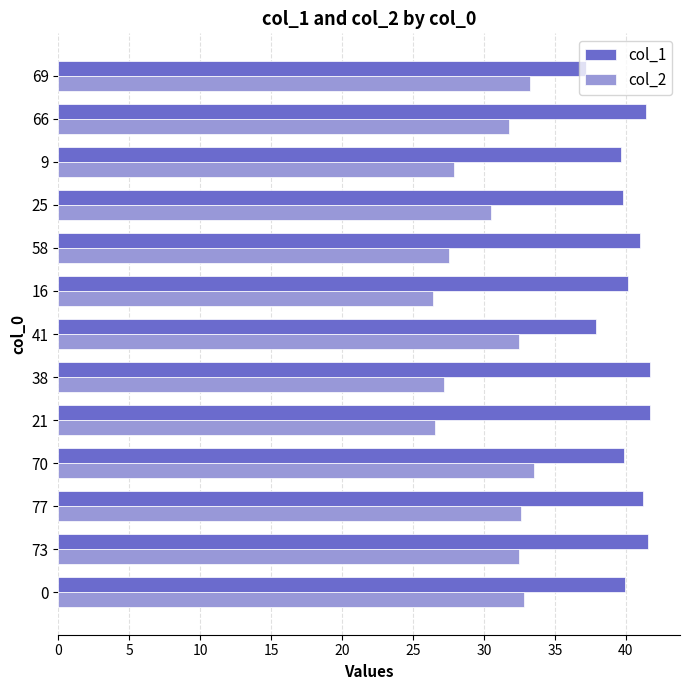

The value of col_2 at 9 is 8.1. True or false?

False